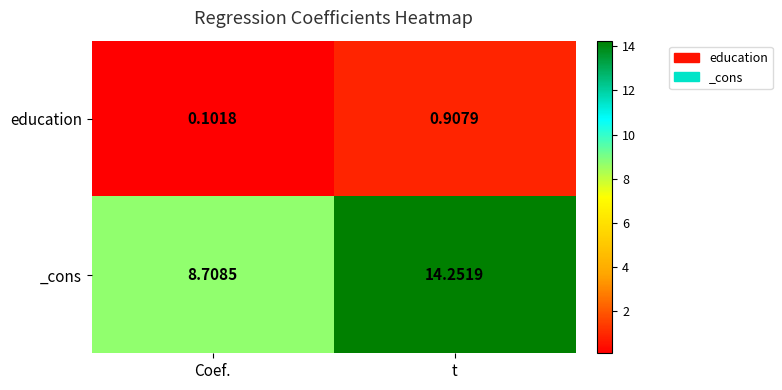

Where is education nearest to the value 0?

Coef.